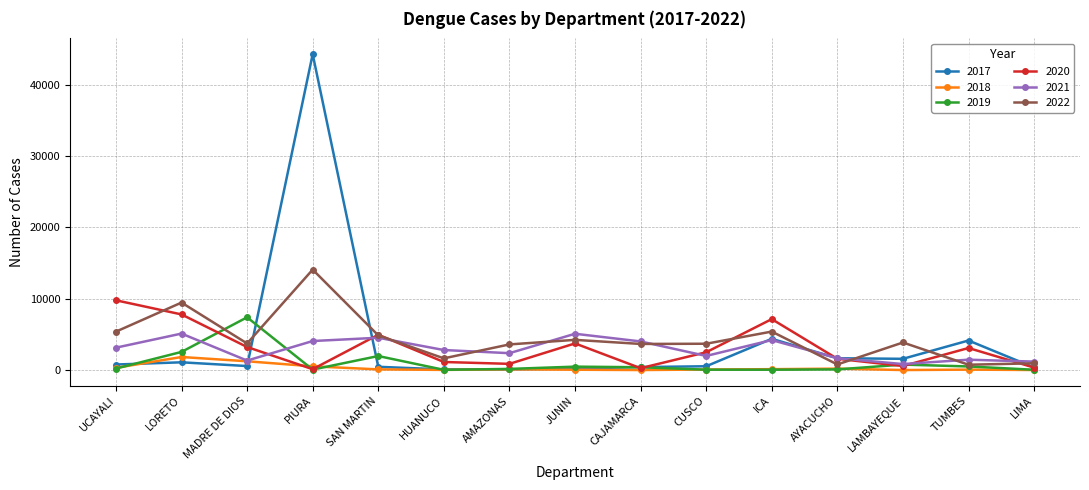

Where do 2019 and 2021 first cross each other?

LORETO and MADRE DE DIOS